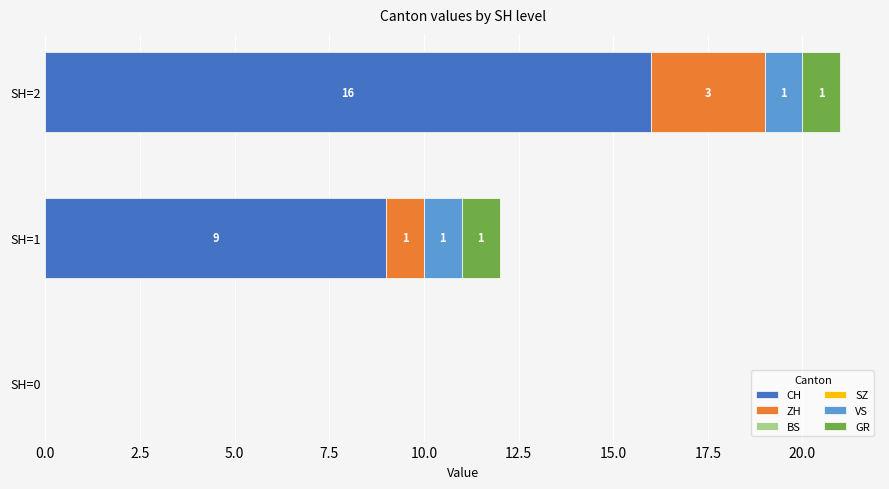

What is the highest value of the CH series?

16